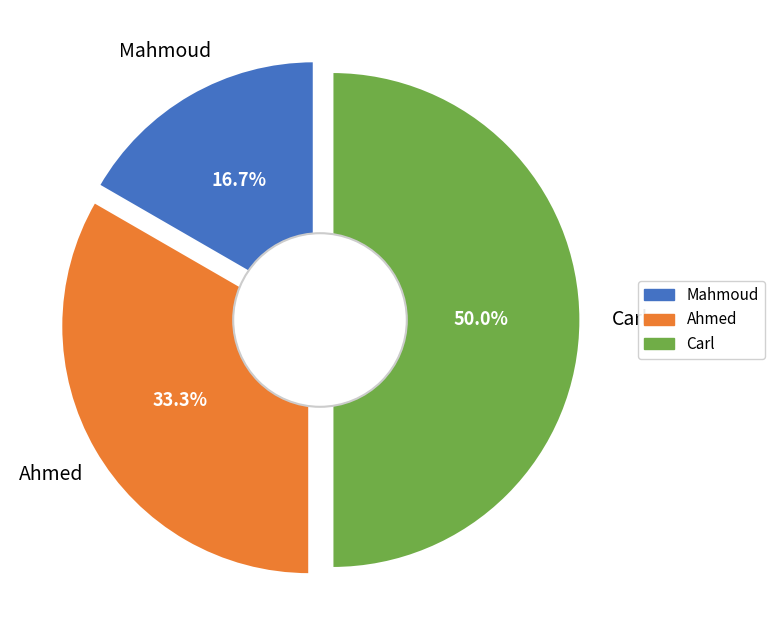

How much of the chart is everything except Ahmed?

66.7%